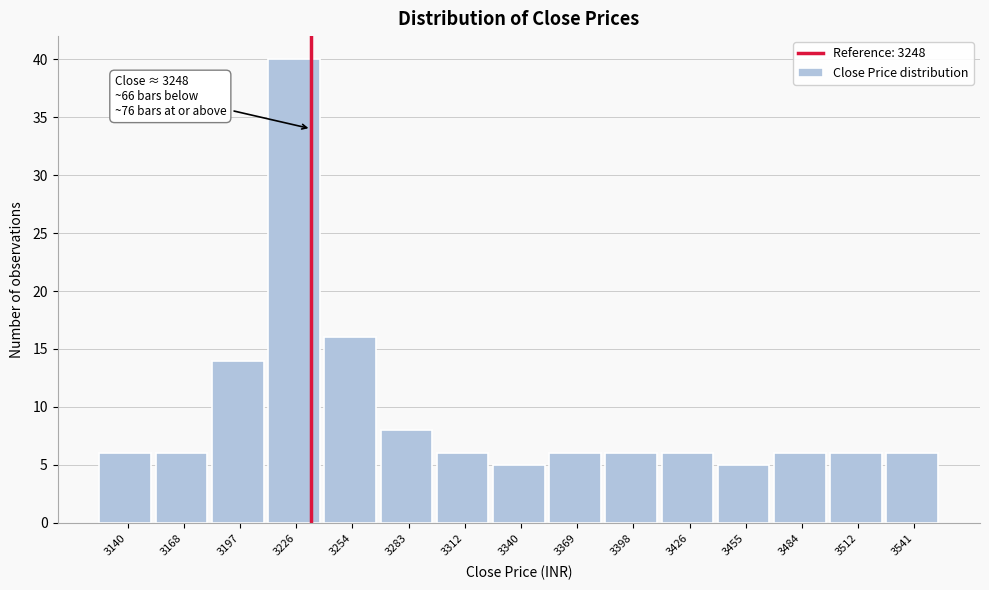

Reading left to right, transcribe all the data shown in this chart.

3140=6	3168=6	3197=14	3226=40	3254=16	3283=8	3312=6	3340=5	3369=6	3398=6	3426=6	3455=5	3484=6	3512=6	3541=6